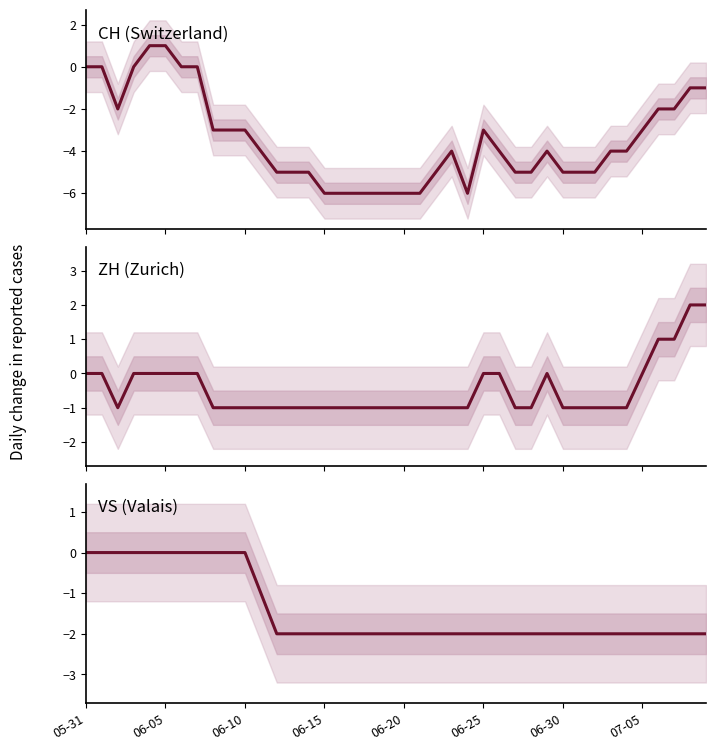

What is the total value across all series at 06-15?

-9